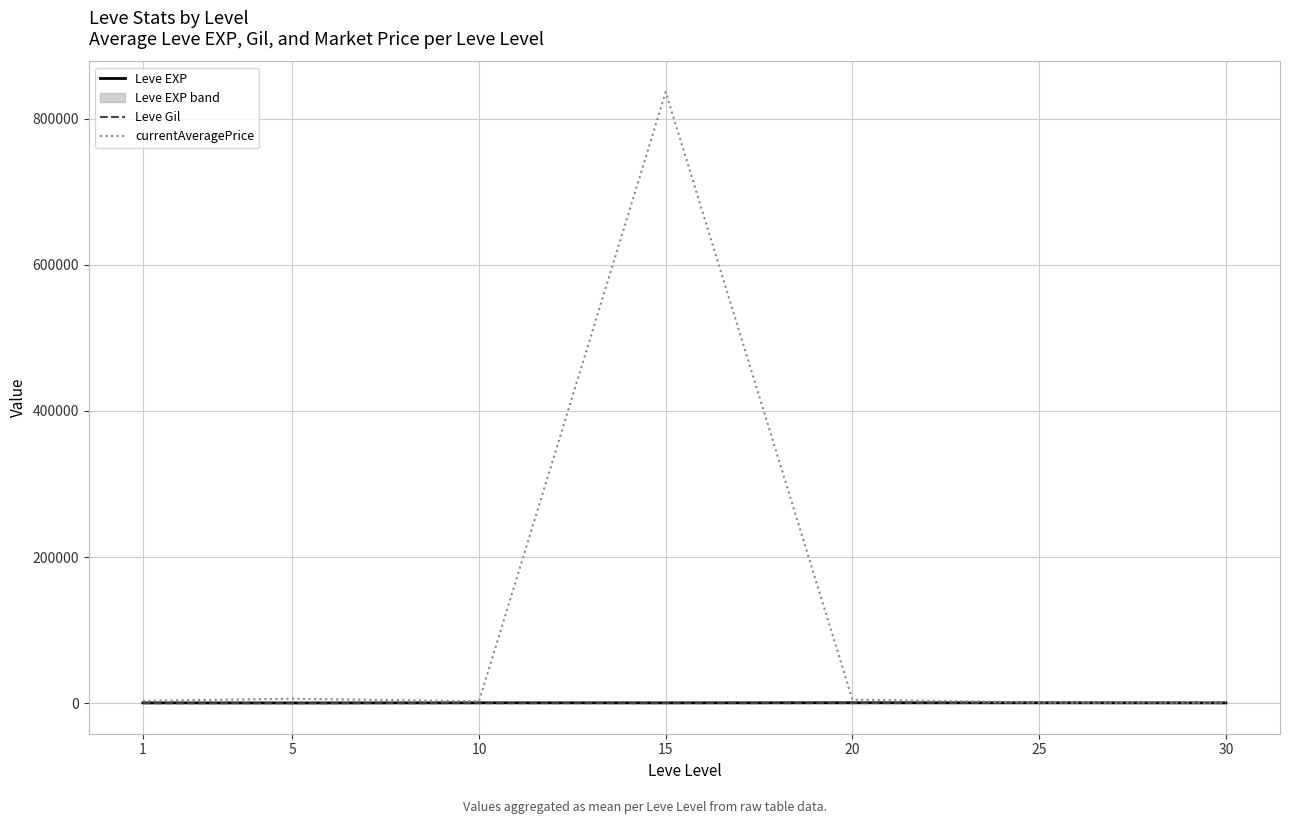

Rank the series at 25 from lowest to highest value.

Leve Gil, Leve EXP, currentAveragePrice